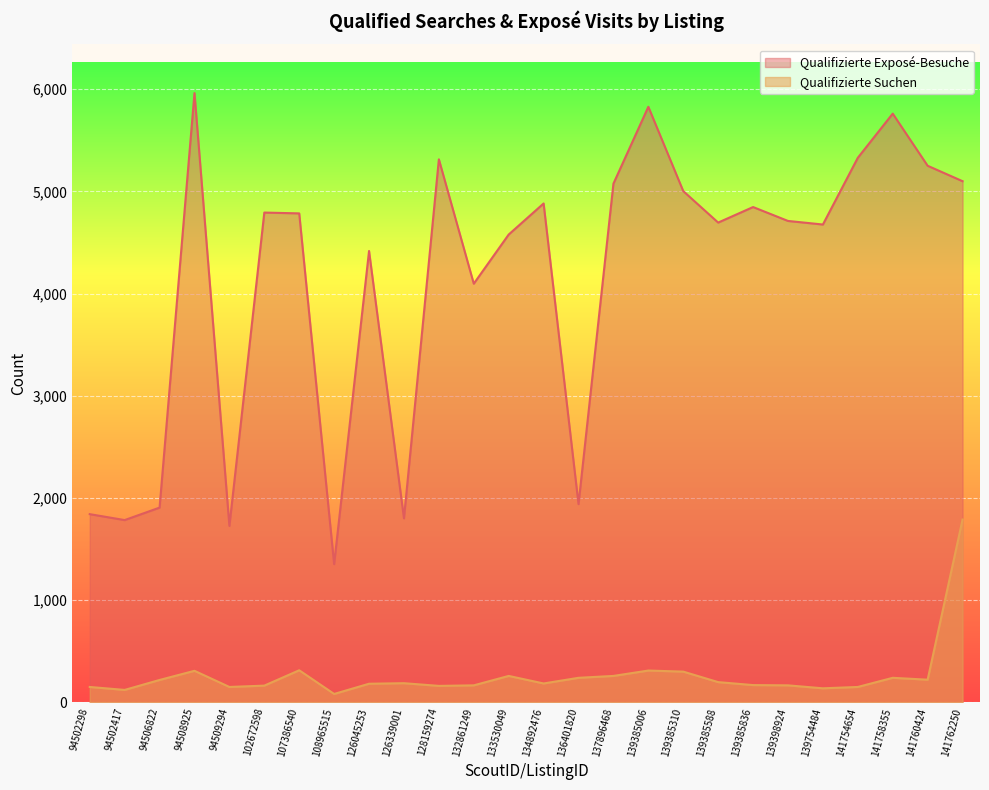

What is the sum of all Qualifizierte Suchen values?

6821.4